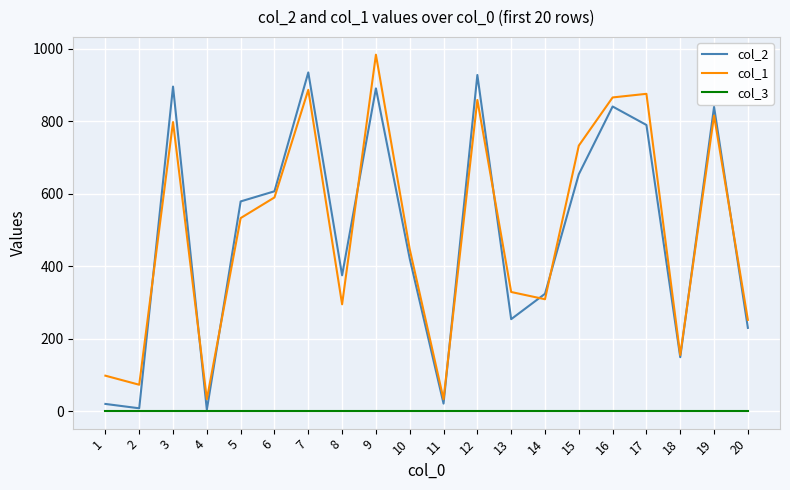

At which label does col_2 first exceed 579?

3